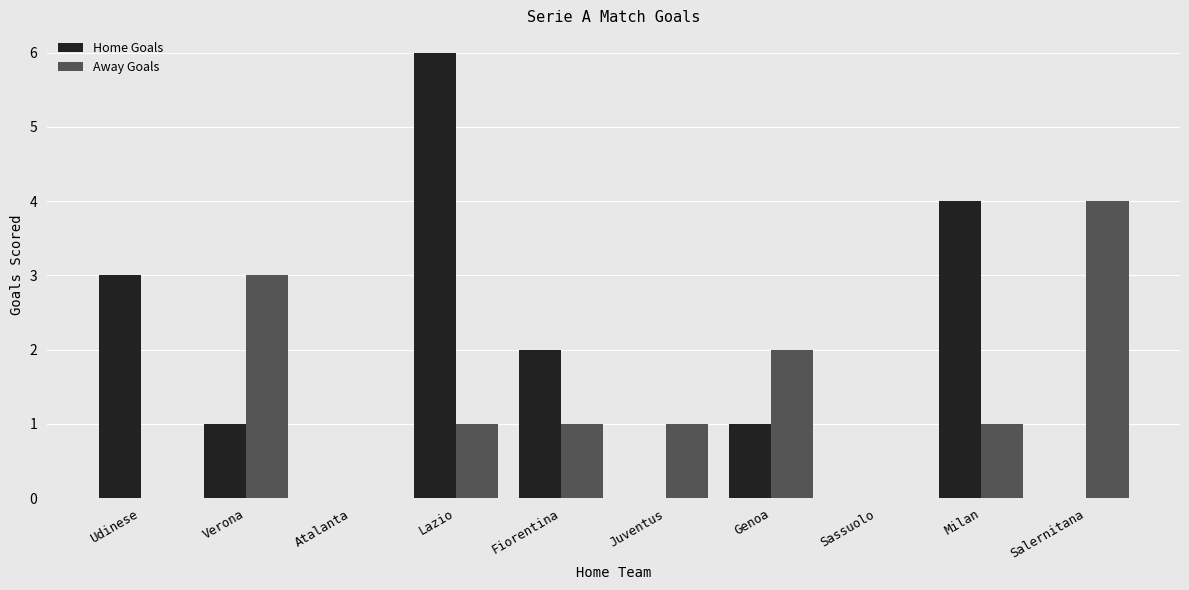

What is the sum of the Away Goals values at Verona and Juventus?

4